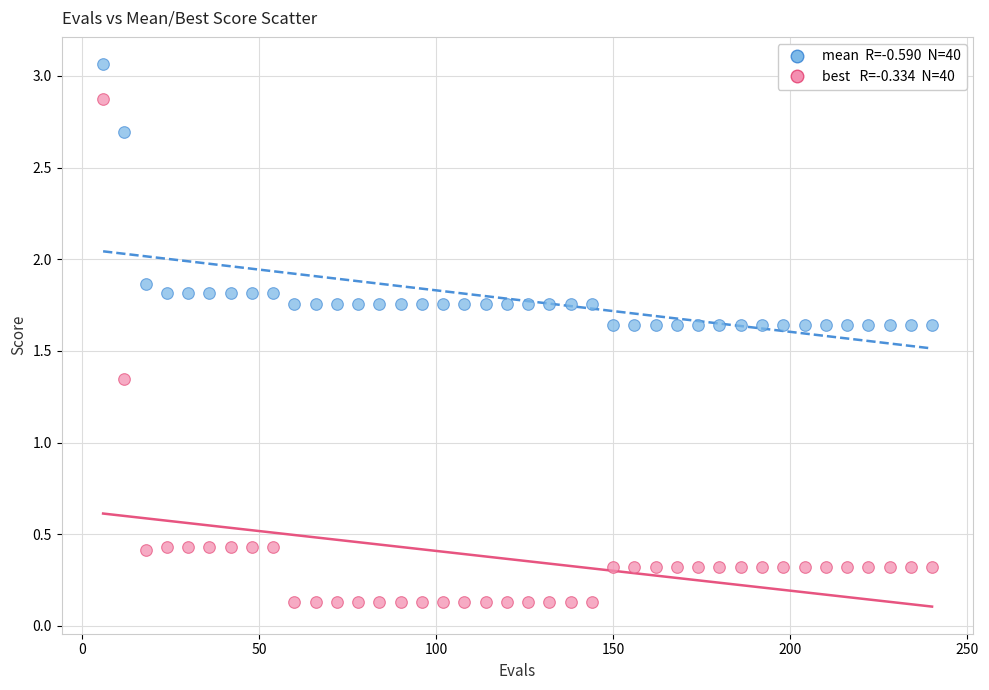

Across all data points, what is the range of Y values (max minus min)?

2.9